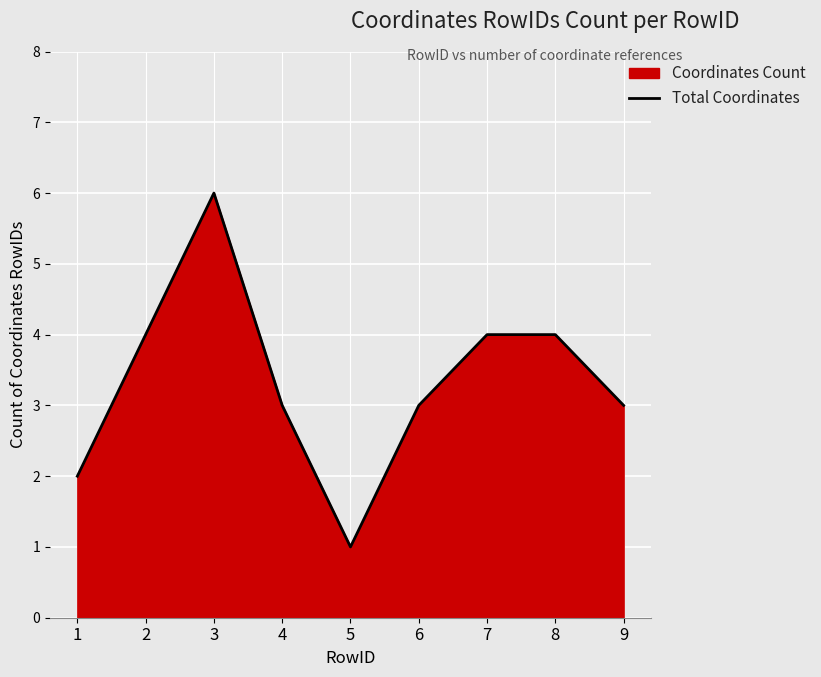

Reading right to left, list all the values displayed in this chart.

9=3	8=4	7=4	6=3	5=1	4=3	3=6	2=4	1=2